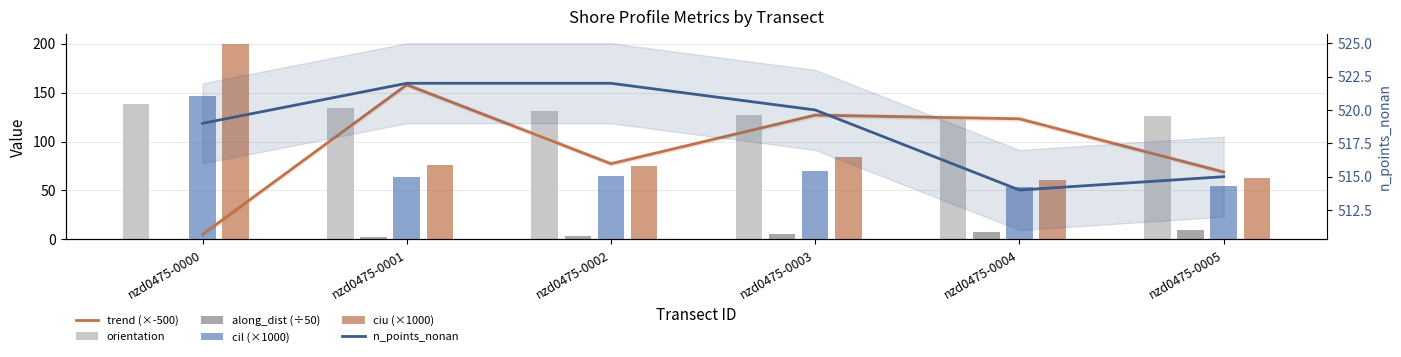

At which label does n_points_nonan reach its minimum?

nzd0475-0004